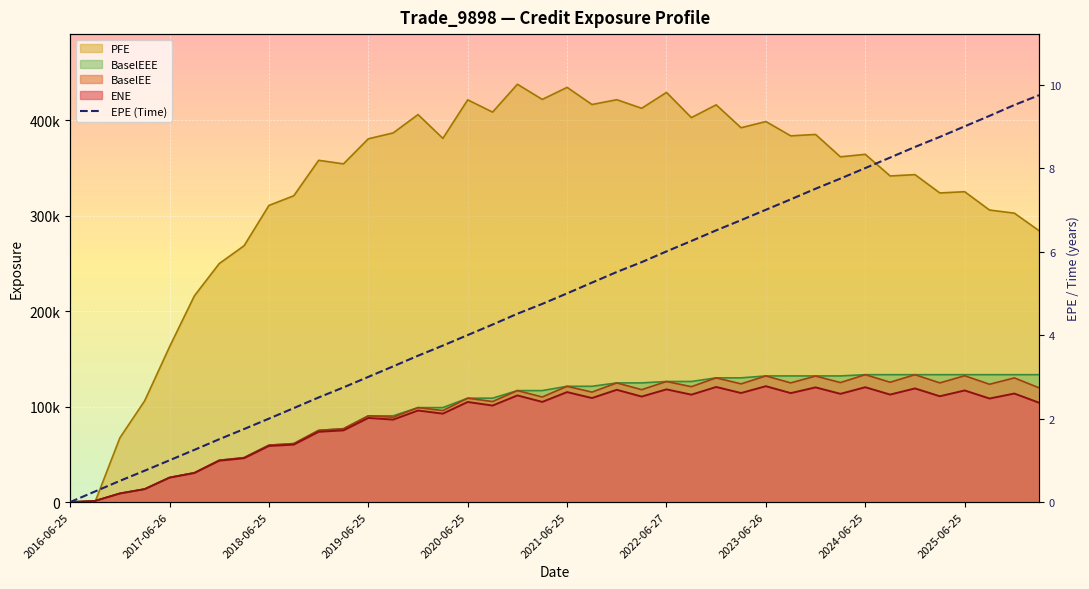

At which label is the value closest to 4?

2020-06-25